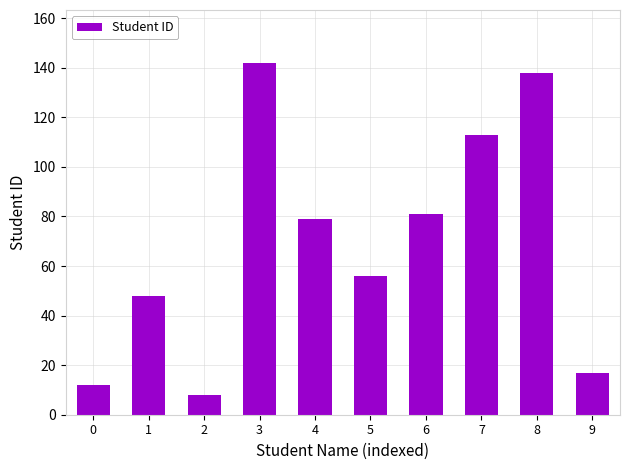

What is the ratio of the value at 8 to the value at 6?

1.7